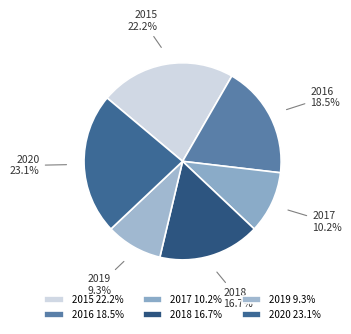

Approximately how many times larger is the value at 2018 compared to 2020?

0.7